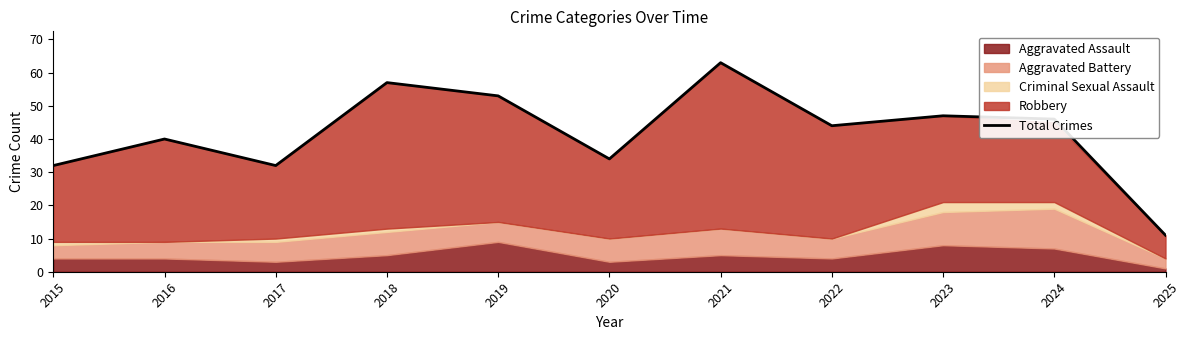

The value at 2021 is 100. True or false?

False